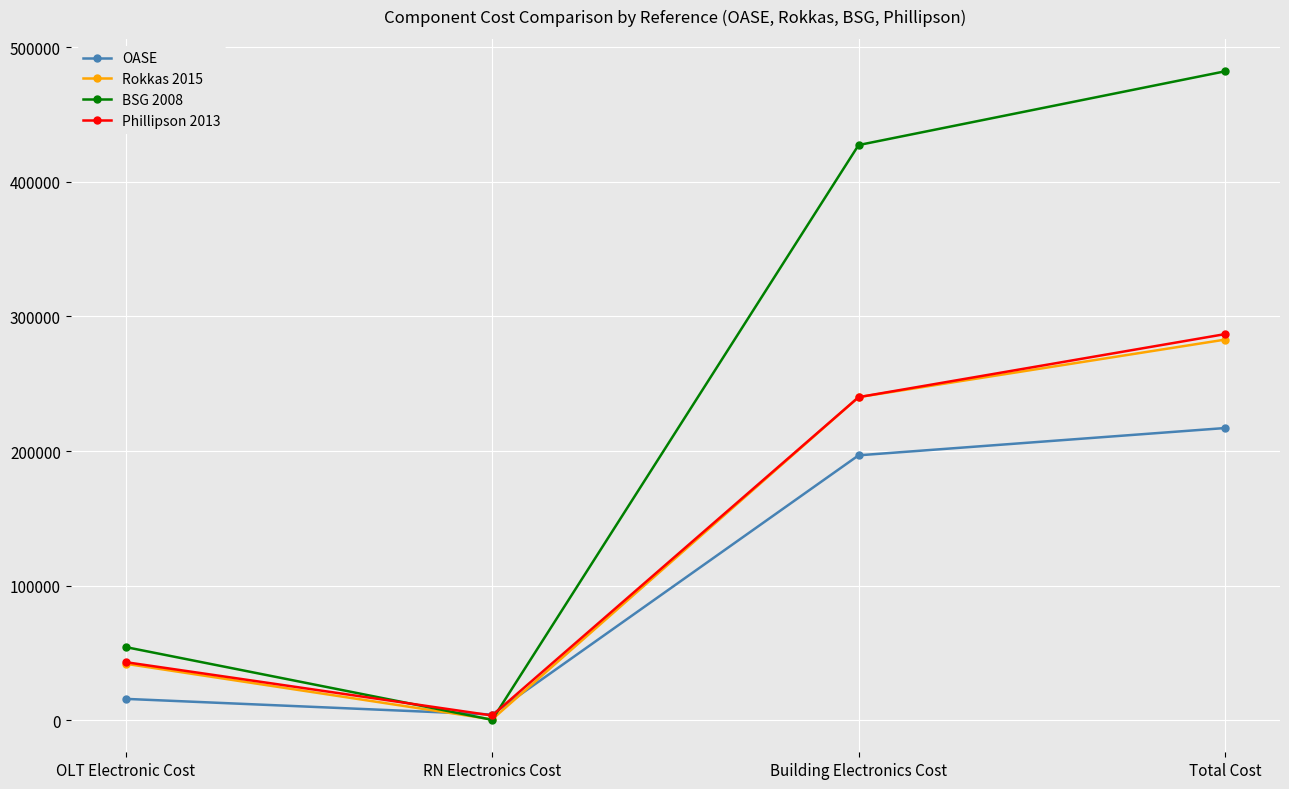

The Rokkas 2015 series shows 59656.0 at Total Cost. True or false?

False